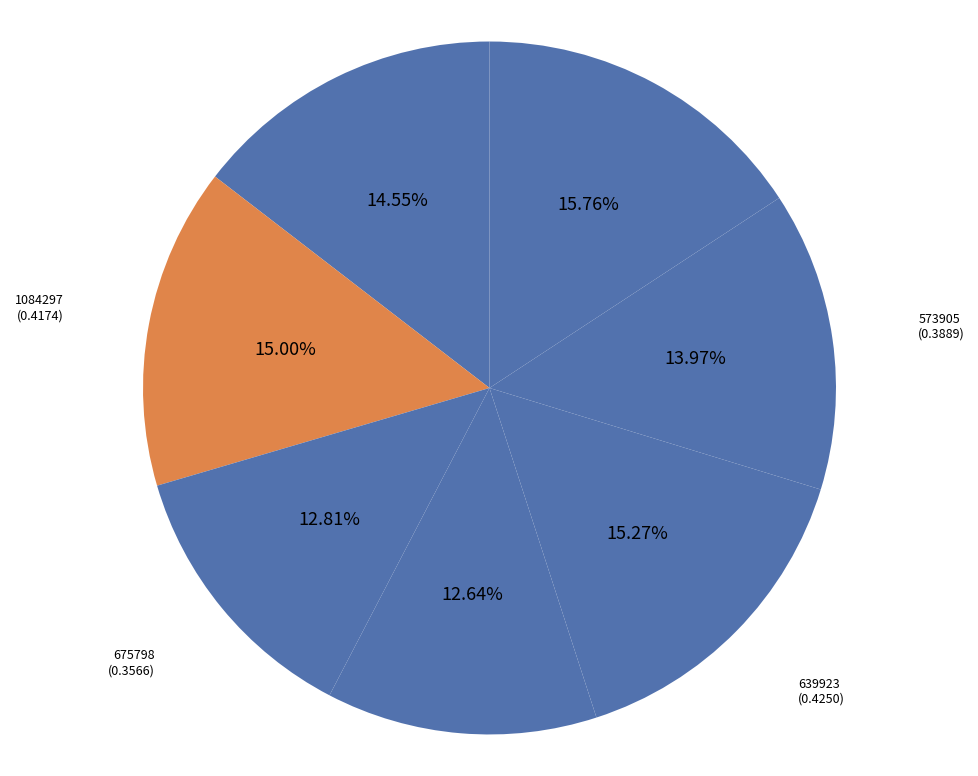

True or false: 573905 accounts for 14% of the total.

True